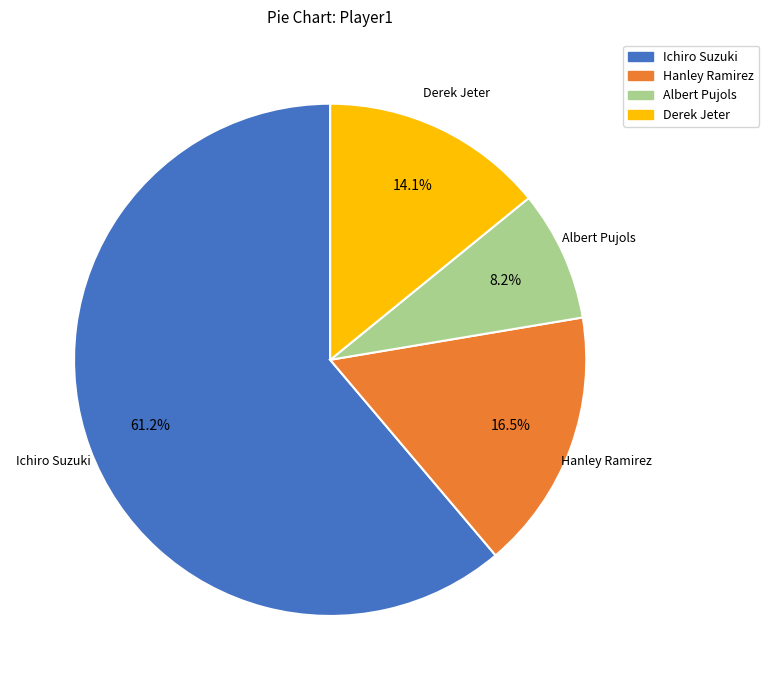

How many segments does this pie chart have?

4